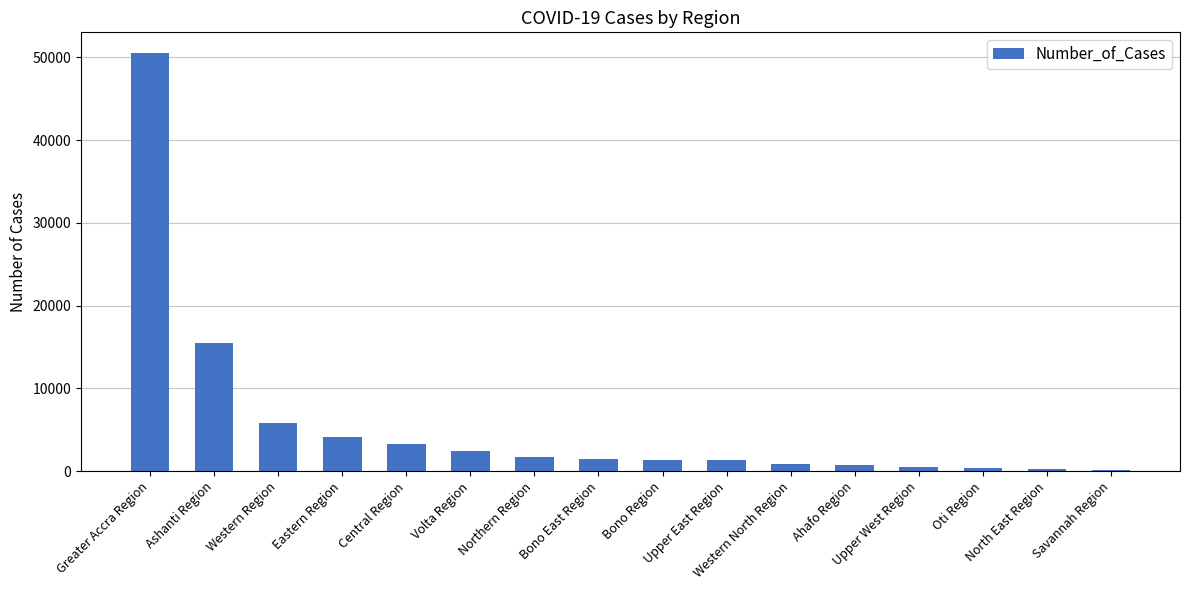

What is the sum of the values at Upper East Region and Ashanti Region?

16737